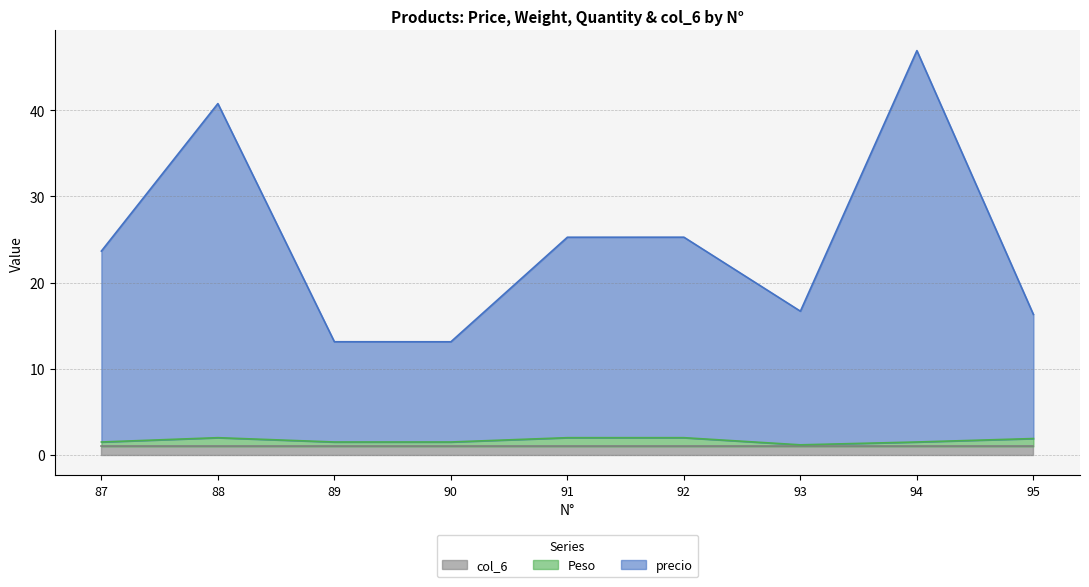

How many interior local peaks does the Peso series have?

1